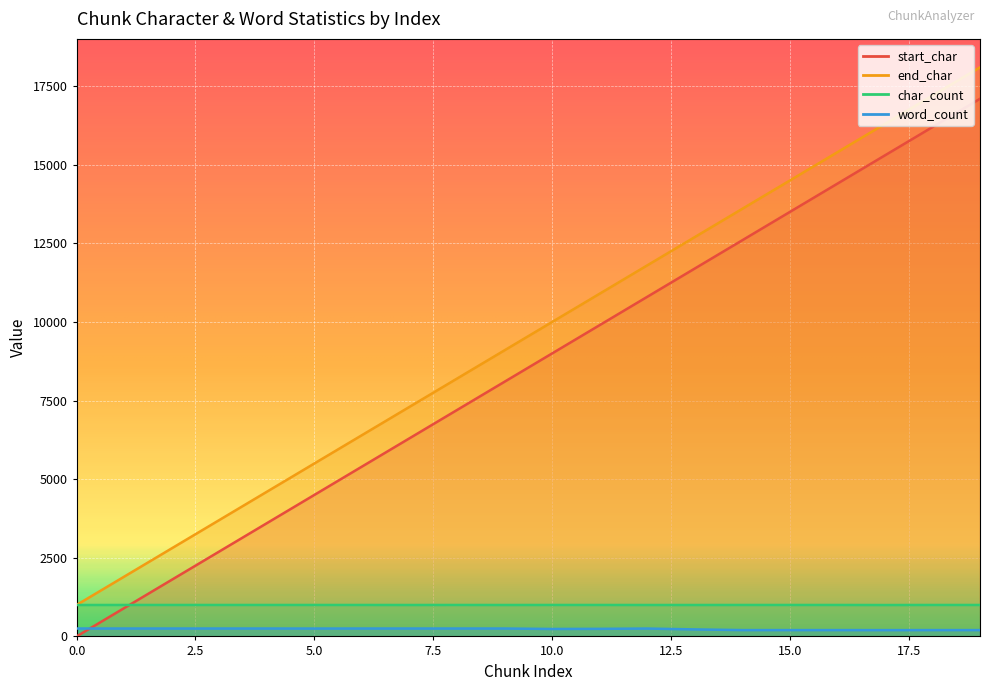

What value does the start_char series have at 17, to the nearest 10?

15300